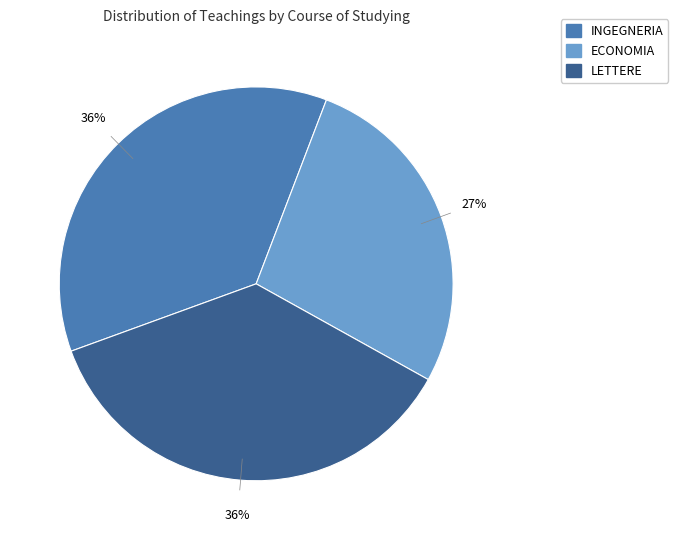

Which slice is the smallest?

ECONOMIA